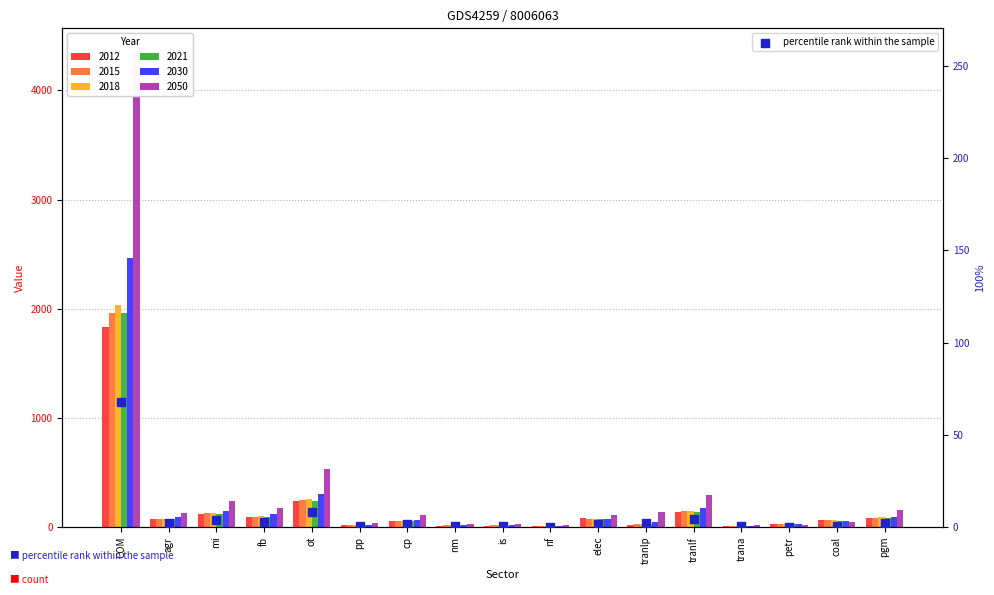

What is the ratio of the value at tranlp to the value at cp?

1.2